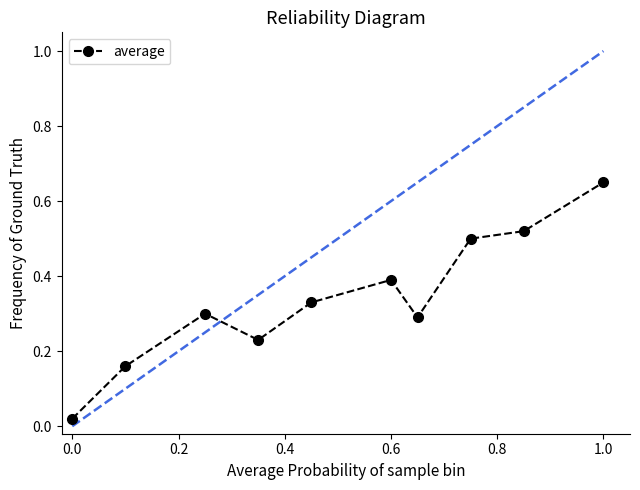

True or false: the data has more than 0 interior local peaks.

True